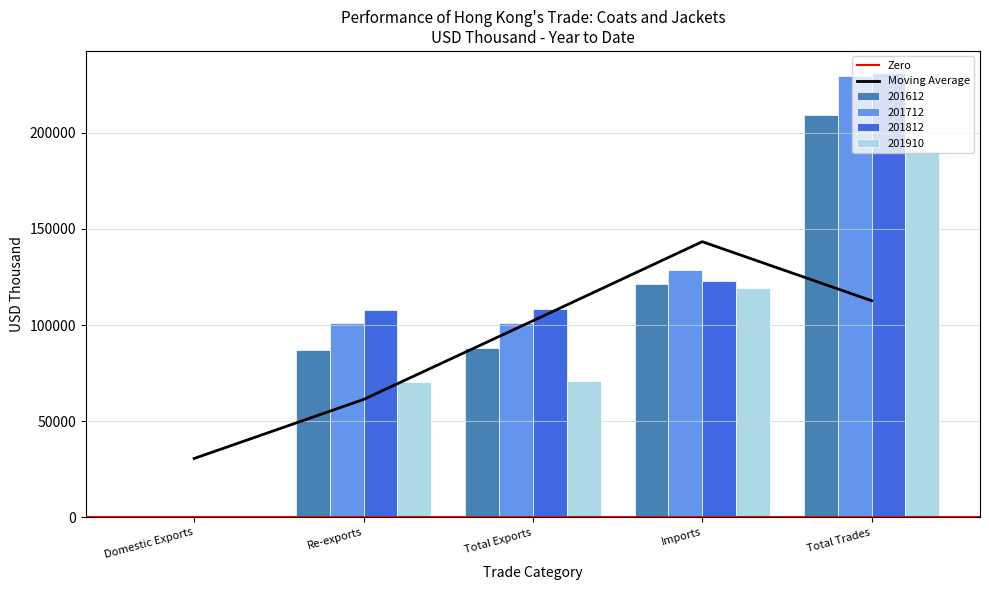

Rank the series at Total Trades from lowest to highest value.

201910, 201612, 201712, 201812